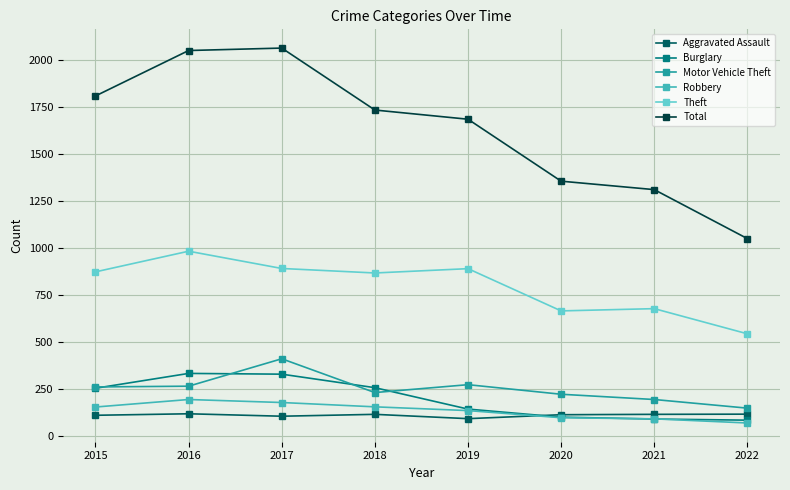

How many data points in Motor Vehicle Theft are less than 261?

4